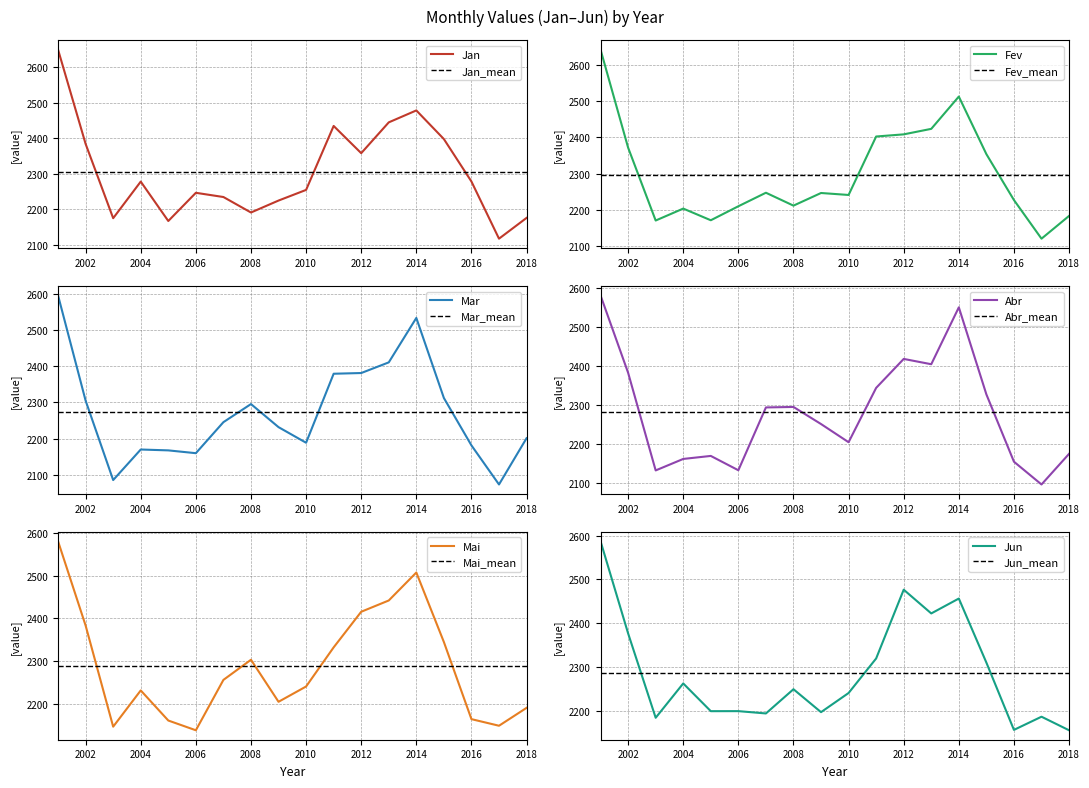

What is the difference between the maximum and minimum values in the Jun series?

431.2